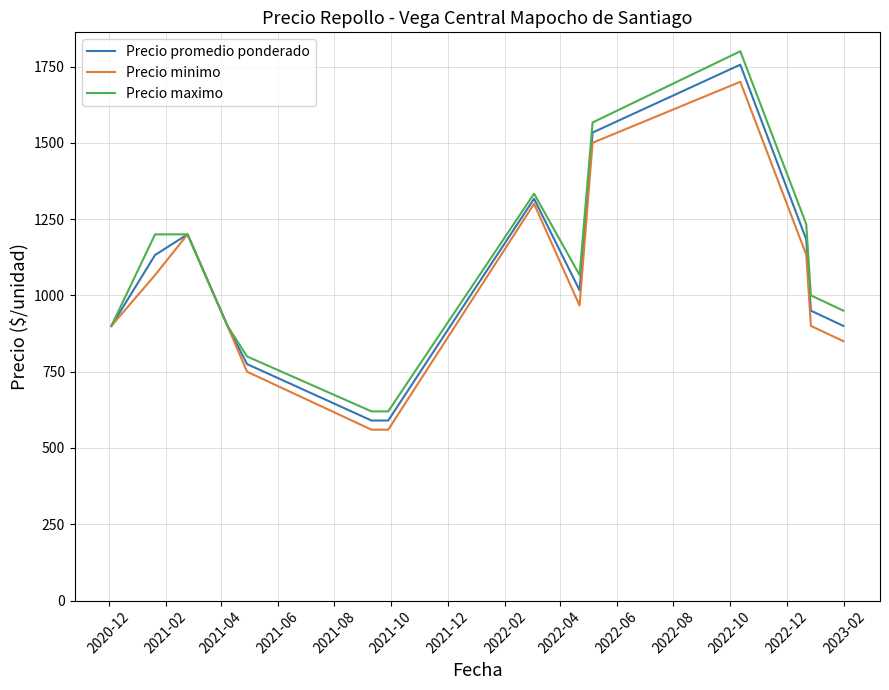

Which series has the widest spread of values?

Precio maximo